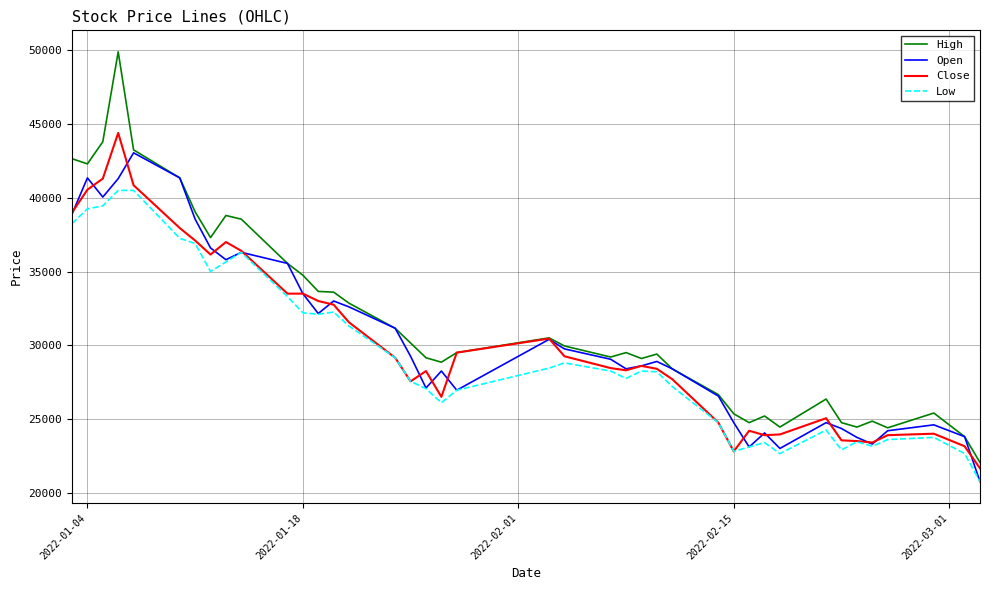

Is this an area chart (filled region under the line)?

No